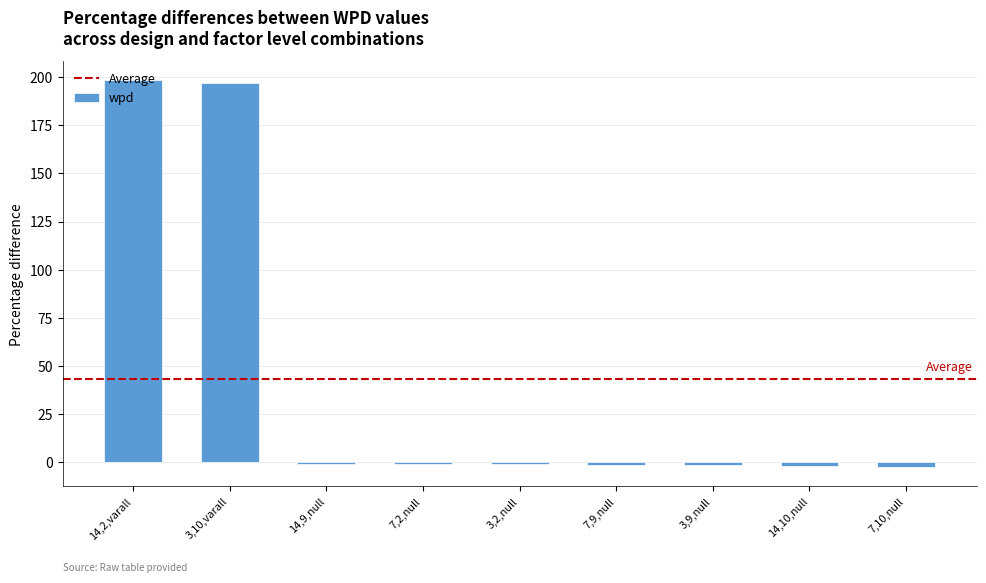

What is the difference between the values at 3,9,null and 14,2,varall?

199.9